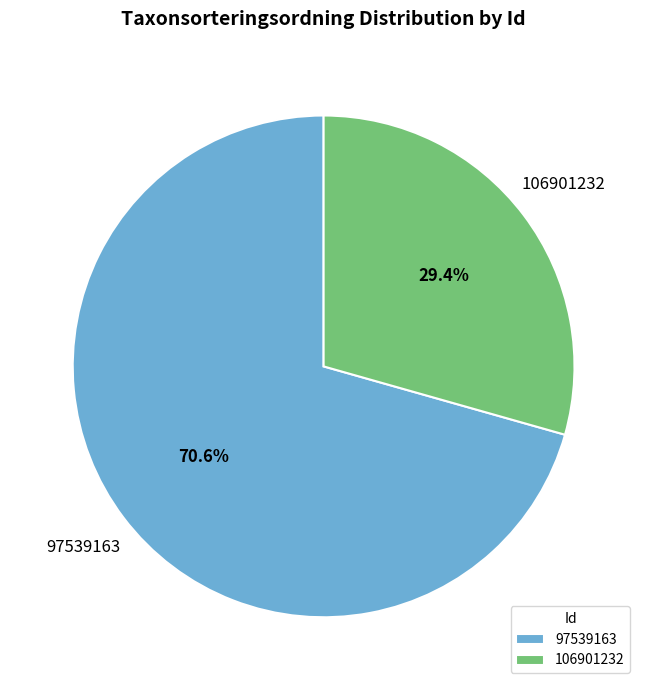

How many segments does this pie chart have?

2